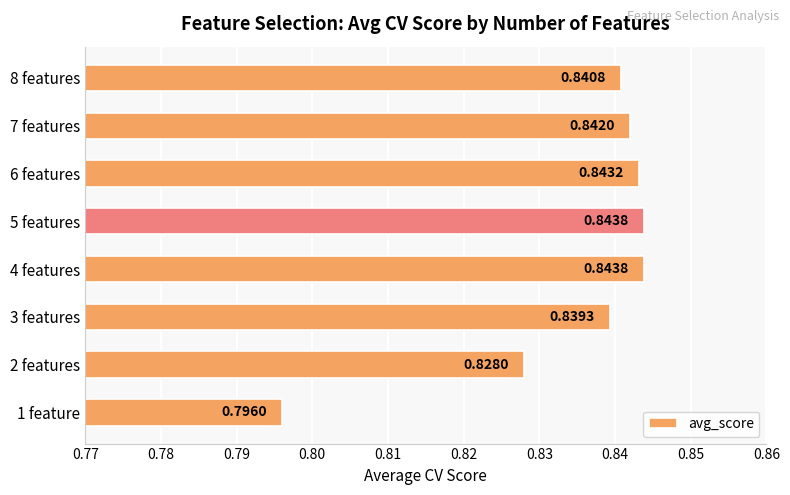

What is the sum of all values?

6.7